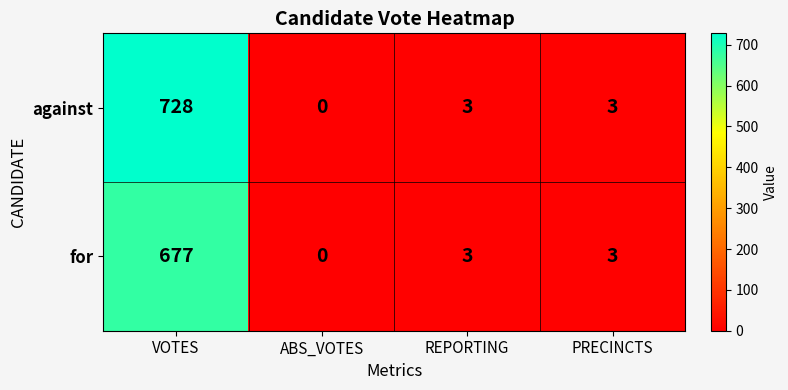

Which series has the widest spread of values?

against